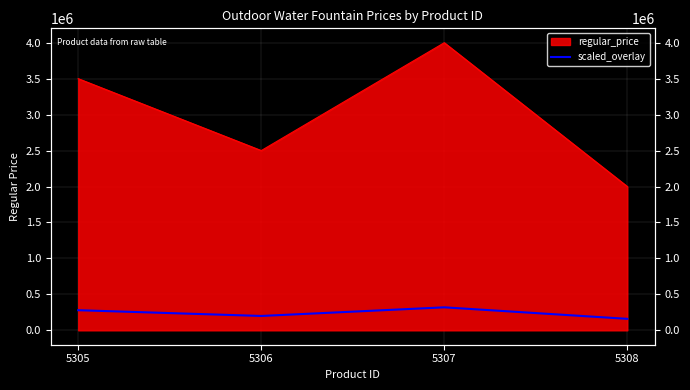

At which label does the data first exceed 280000?

5307